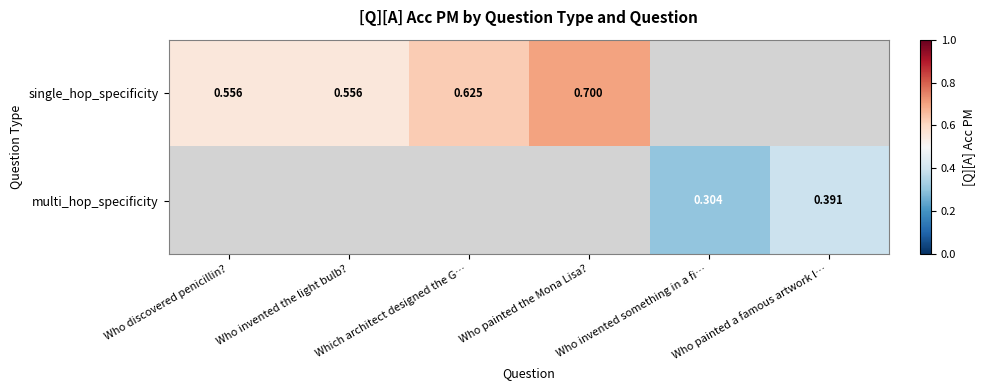

Which has a higher value, Who painted a famous artwork l… or Which architect designed the G…?

Which architect designed the G…